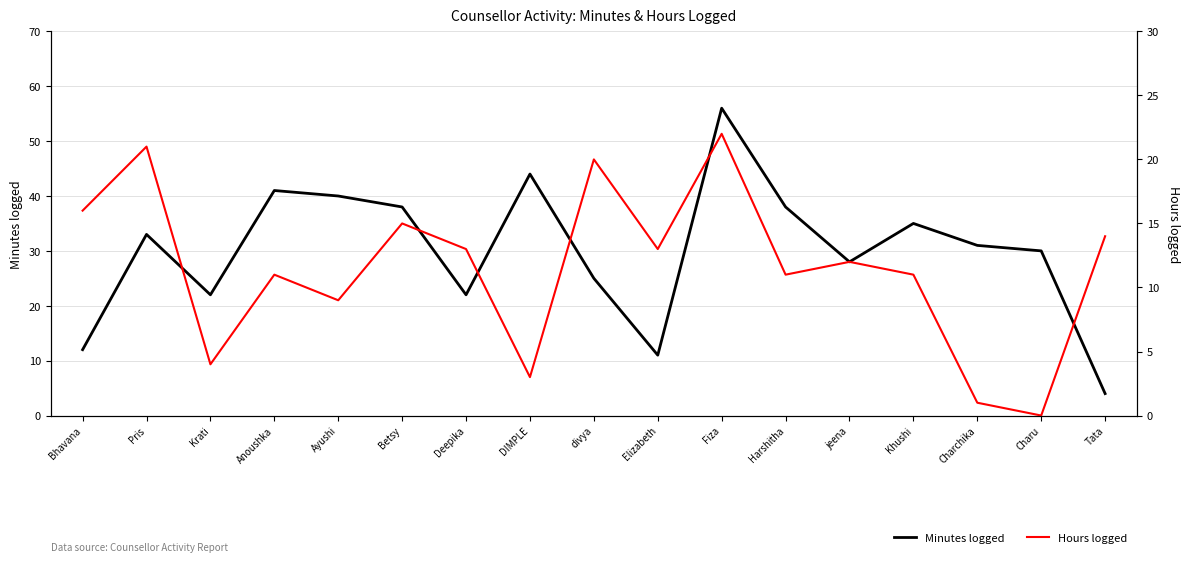

Reading left to right, list all the values displayed in this chart.

Minutes logged: Bhavana=12	Pris=33	Krati=22	Anoushka=41	Ayushi=40	Betsy=38	Deepika=22	DIMPLE=44	divya=25	Elizabeth=11	Fiza=56	Harshitha=38	jeena=28	Khushi=35	Charchika=31	Charu=30	Tata=4
Hours logged: Bhavana=16	Pris=21	Krati=4	Anoushka=11	Ayushi=9	Betsy=15	Deepika=13	DIMPLE=3	divya=20	Elizabeth=13	Fiza=22	Harshitha=11	jeena=12	Khushi=11	Charchika=1	Charu=0	Tata=14